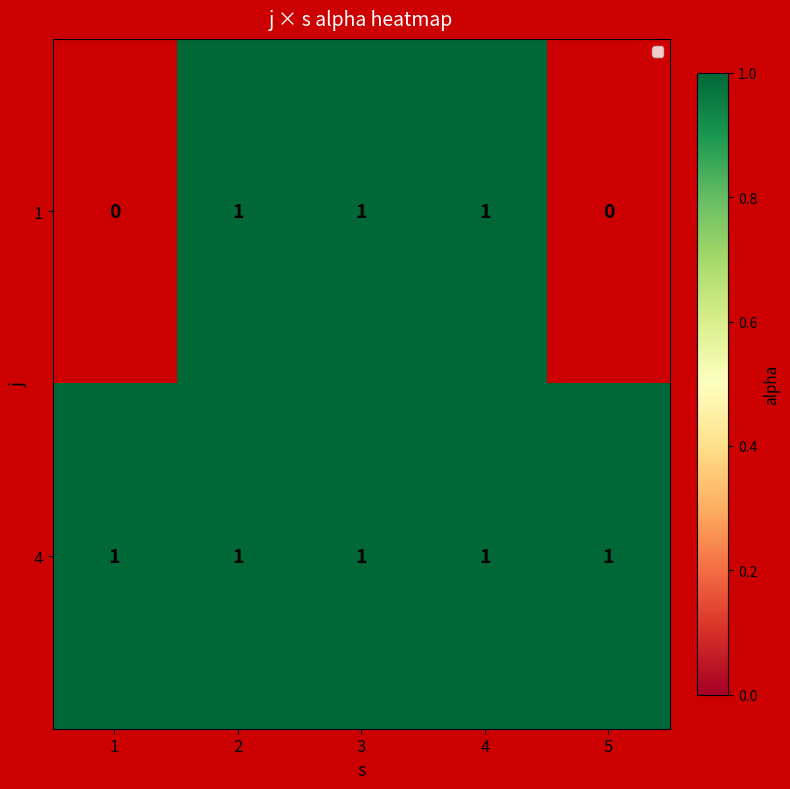

The 4 series shows 0 at 2. True or false?

False